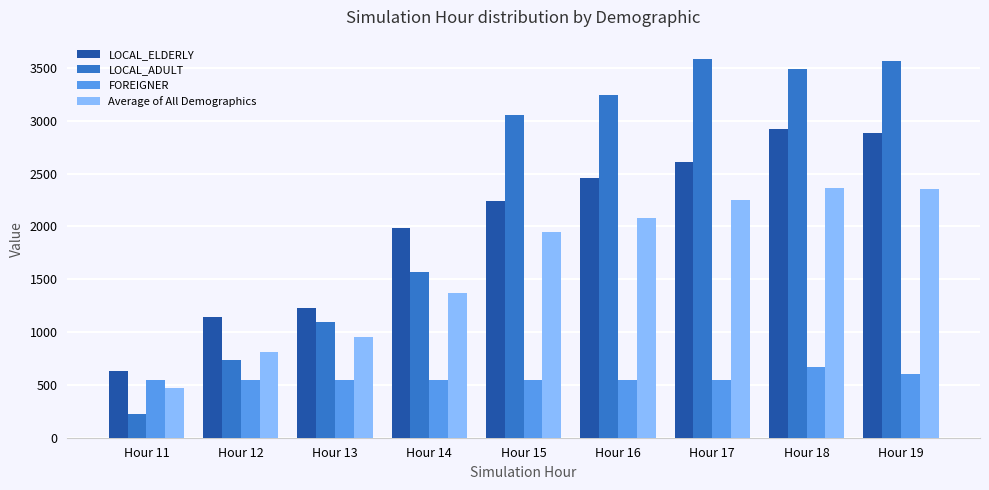

What is the lowest value of the LOCAL_ADULT series?

225.0